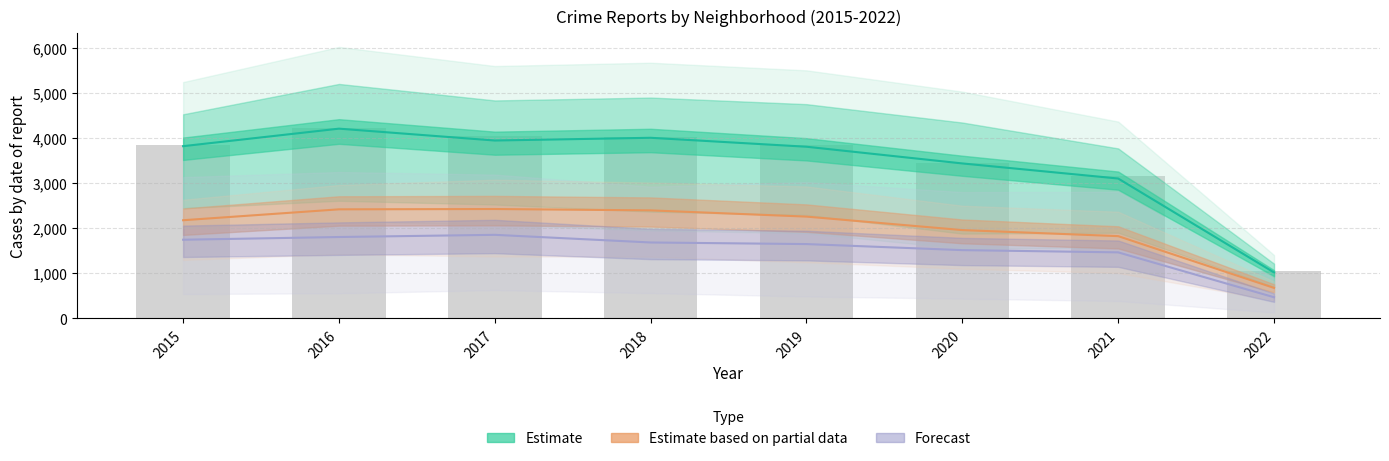

The Austin series shows 2564.1 at 2018. True or false?

False